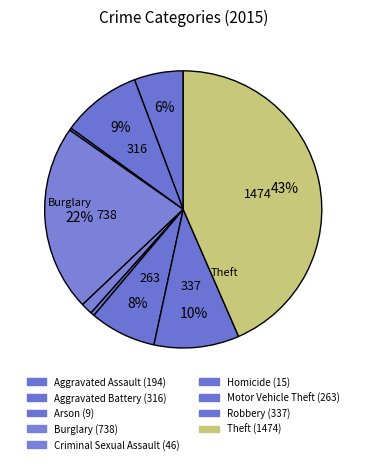

Does any single category account for the majority?

No